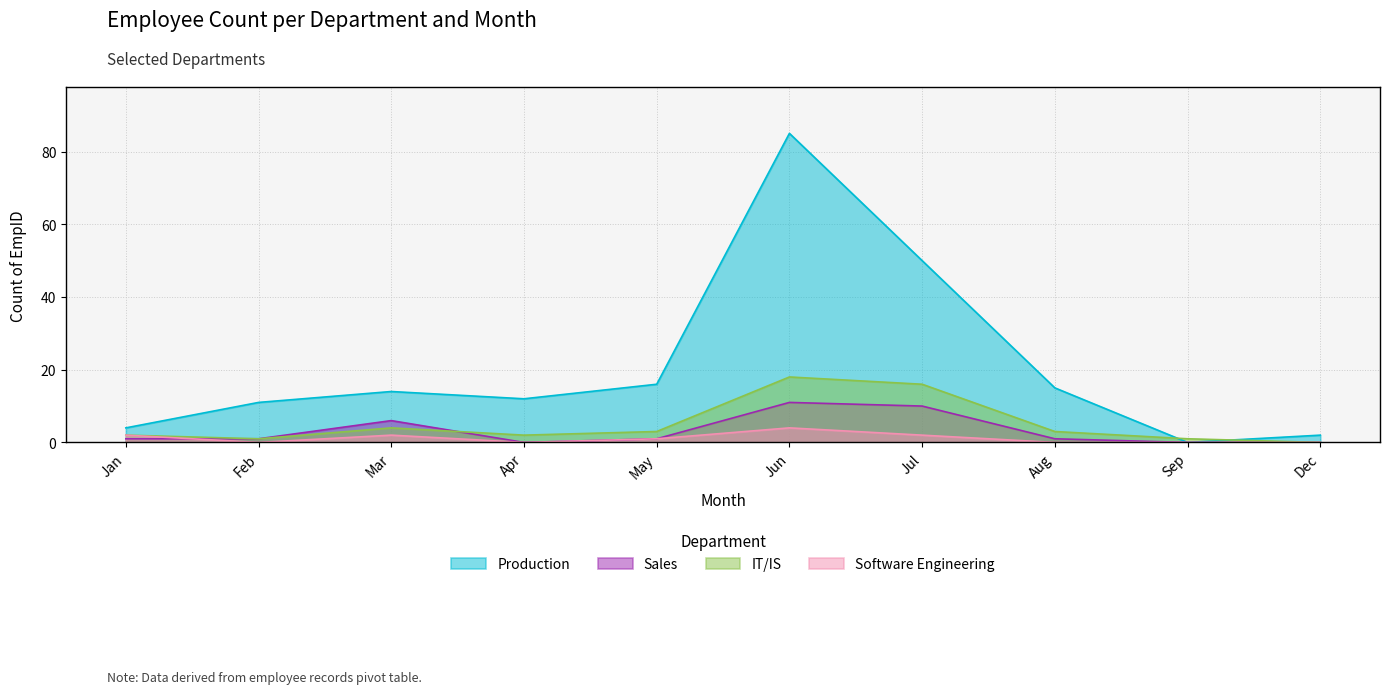

List the series in order of their peak value, highest first.

Production, IT/IS, Sales, Software Engineering